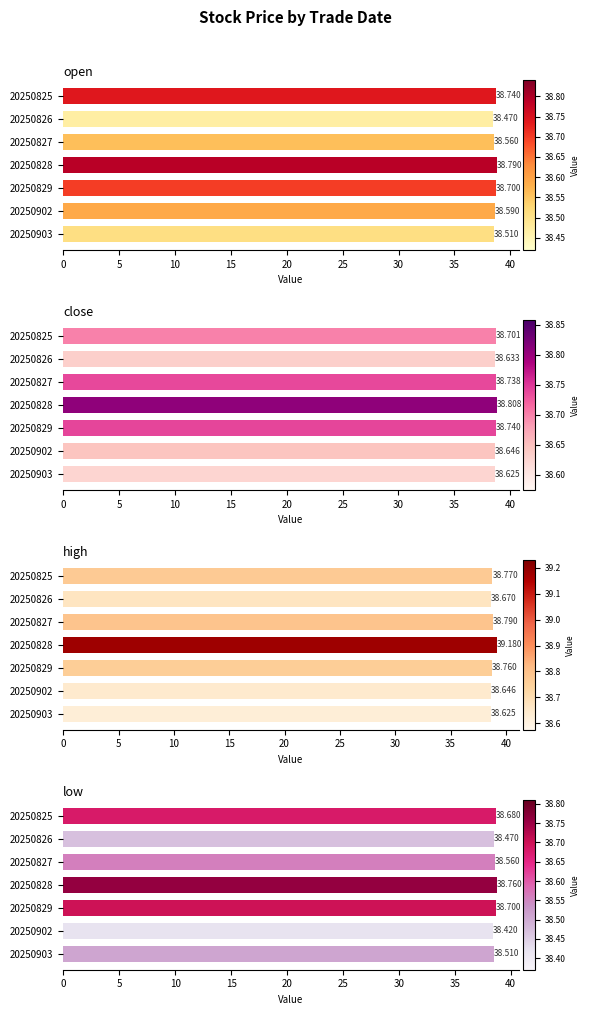

Which series changed the most between 20250826 and 20250829?

open